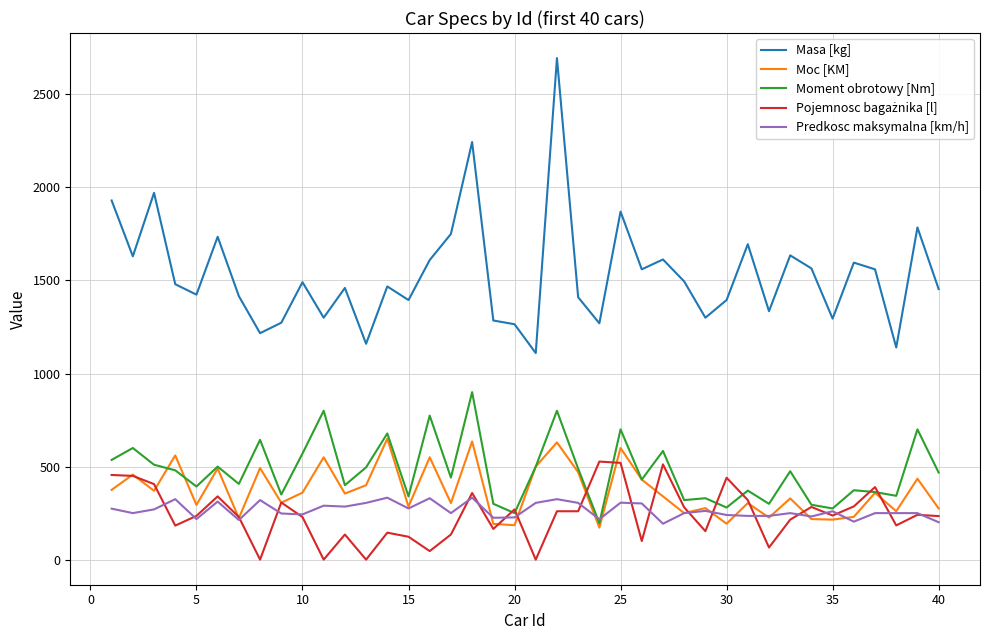

Which series has the largest total across all categories?

Masa [kg]